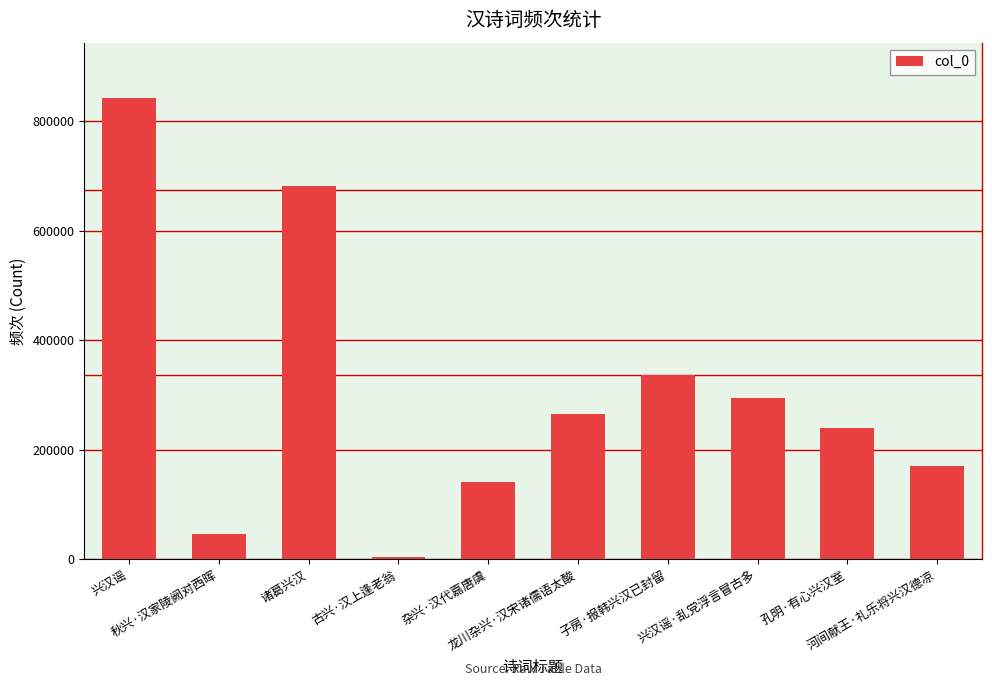

Reading left to right, extract all data points from this chart.

兴汉谣=841932	秋兴·汉家陵阙对西晖=45719	诸葛兴汉=680801	古兴·汉上逢老翁=3782	杂兴·汉代嘉唐虞=140437	龙川杂兴·汉宋诸儒语太酸=265144	子房·报韩兴汉已封留=336298	兴汉谣·乱党浮言冒古多=295159	孔明·有心兴汉室=239911	河间献王·礼乐将兴汉德凉=170535